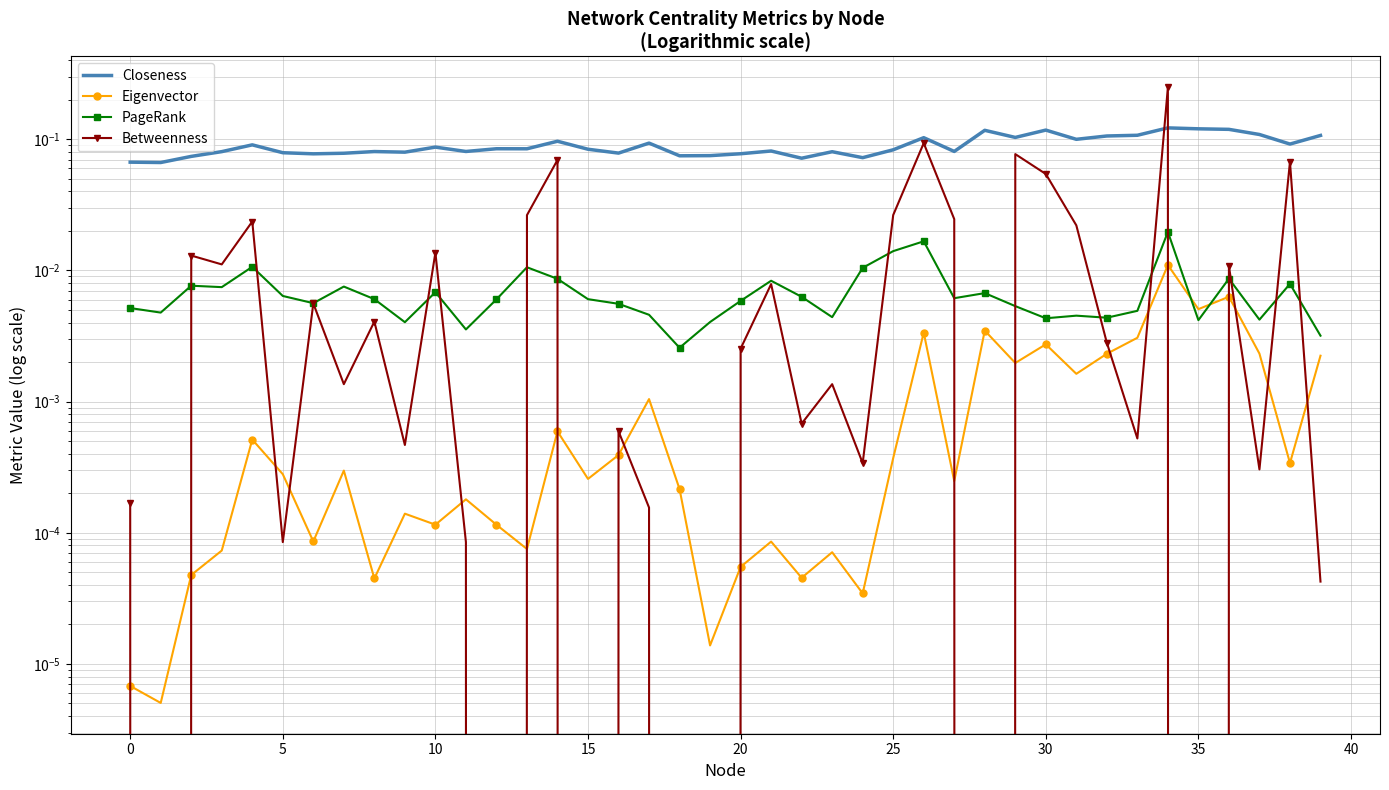

What is the sum of all Eigenvector values?

0.1